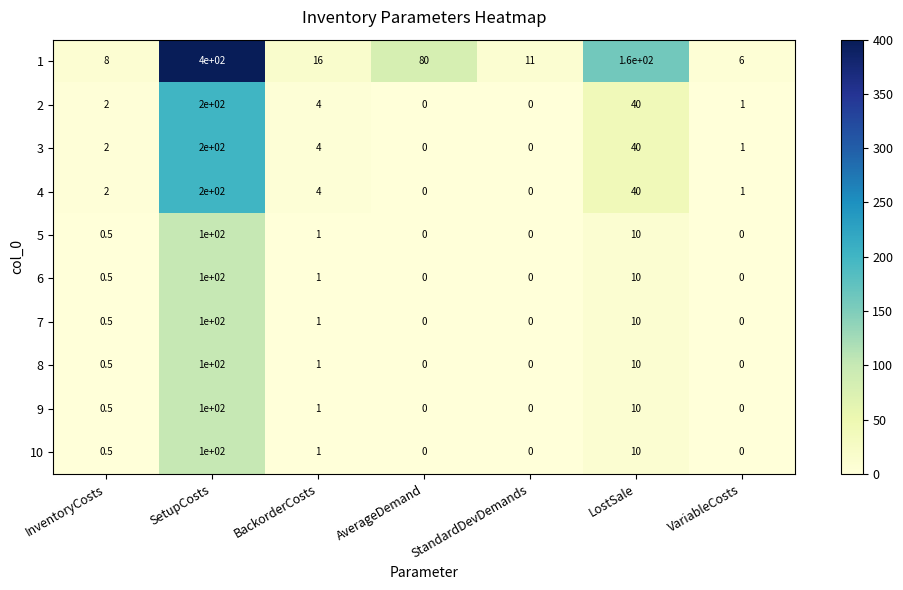

At which label is 8 closest to 50?

LostSale